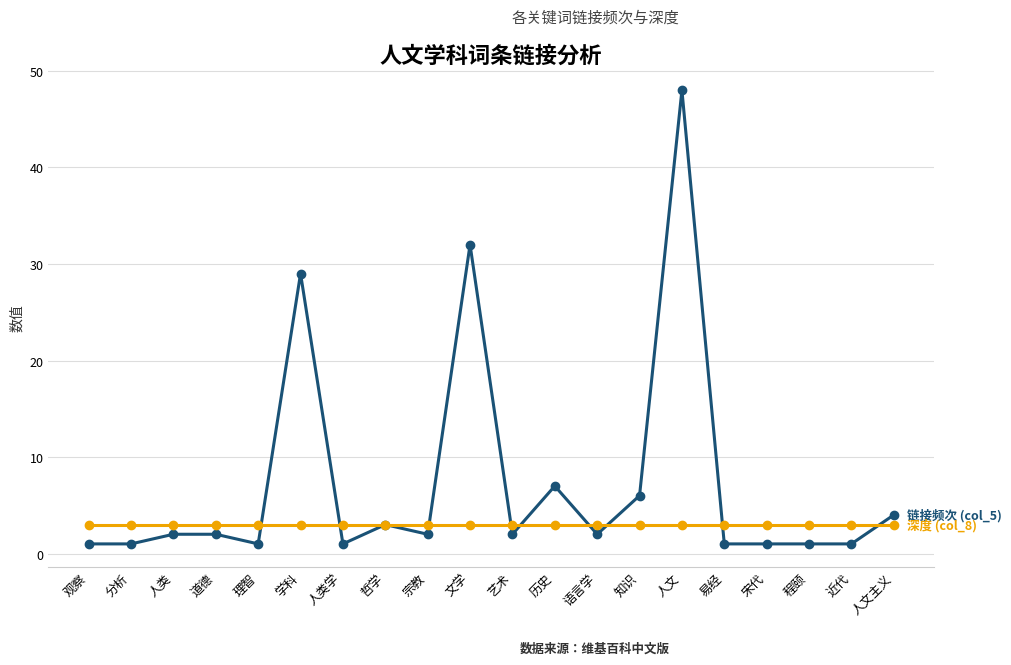

What is the total value across all series at 宗教?

5